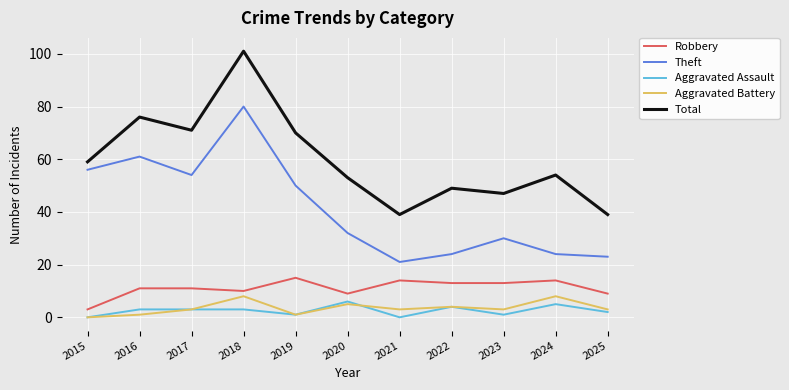

What is the difference between the second highest and minimum values in the Aggravated Battery series?

8